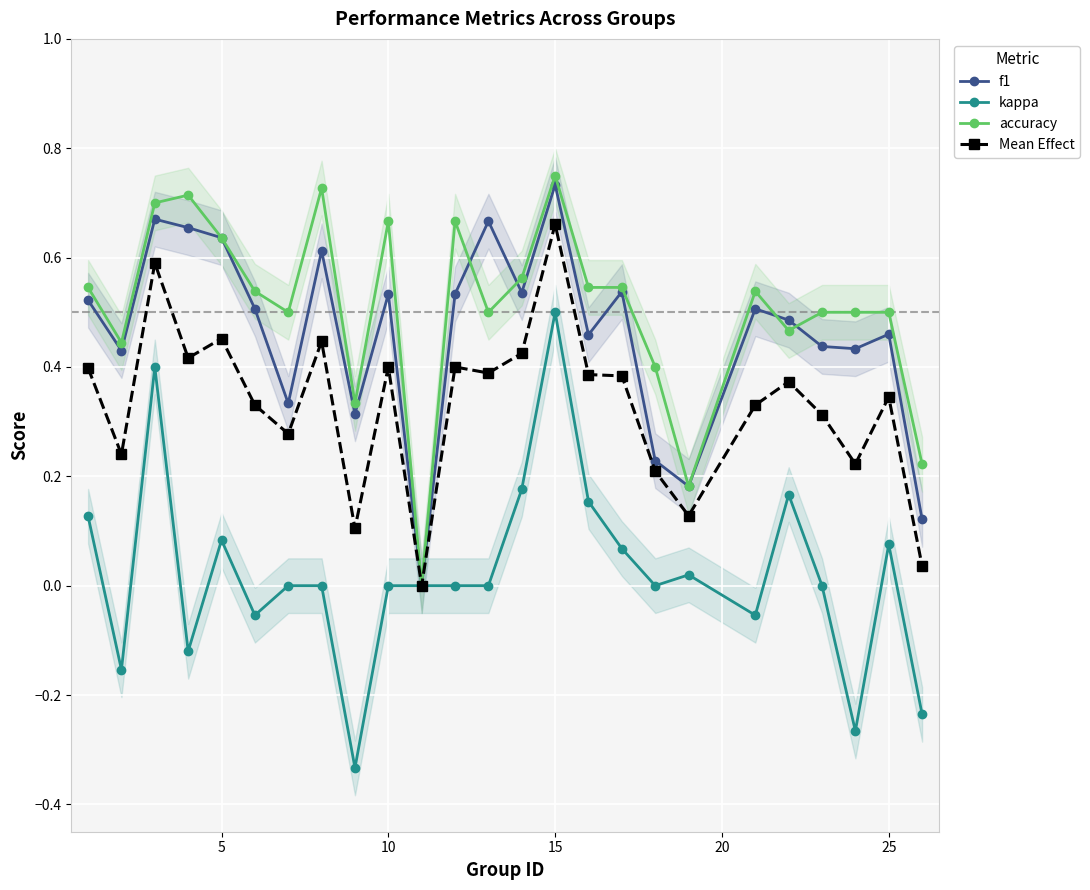

True or false: f1 has a value of 0.2 at 15.

False